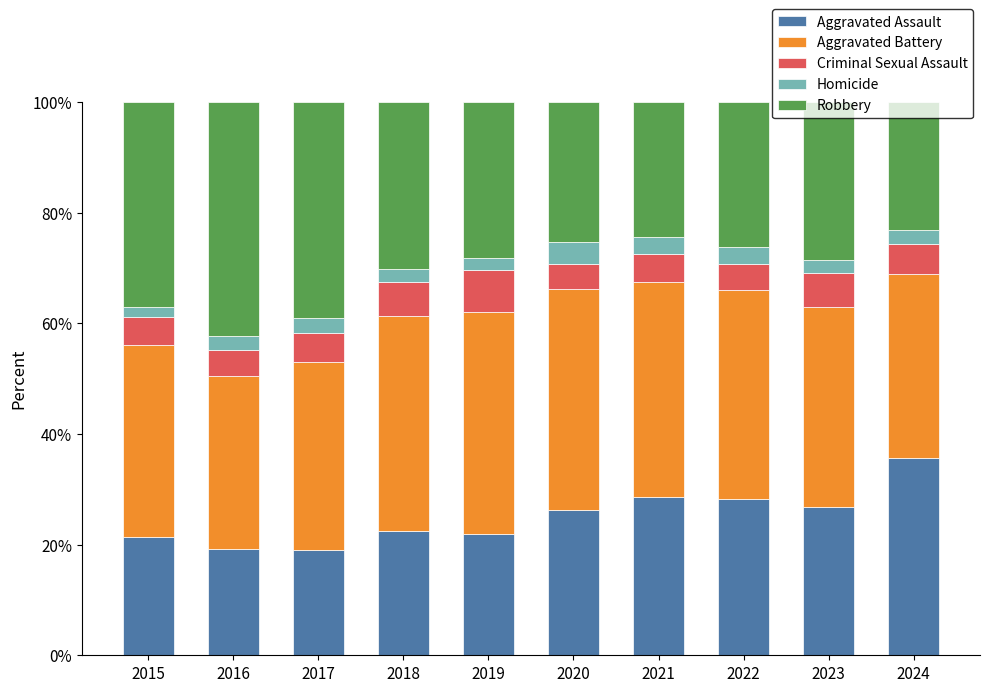

What is the sum of the Aggravated Assault values at 2024 and 2022?

63.9